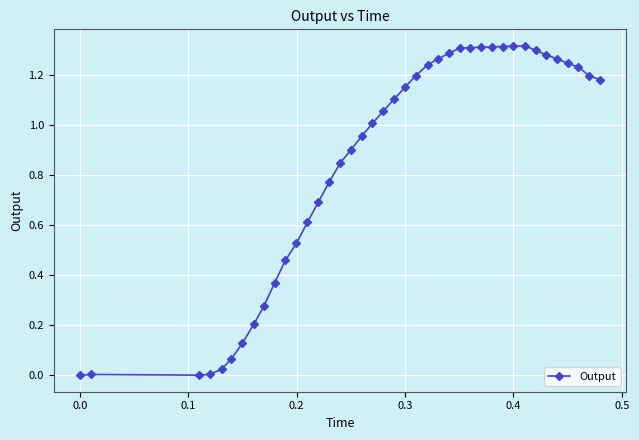

What is the average value?

0.9